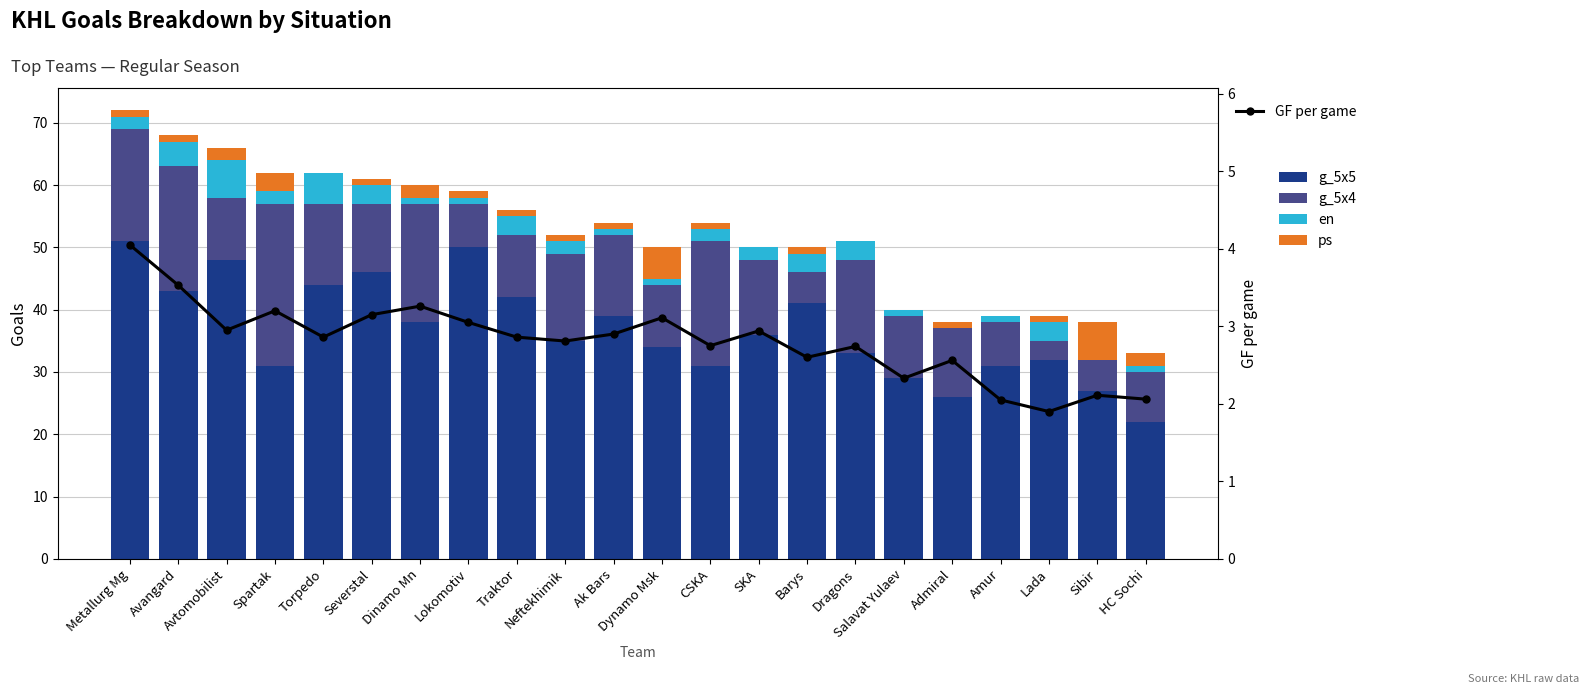

Does the chart contain any negative values?

No